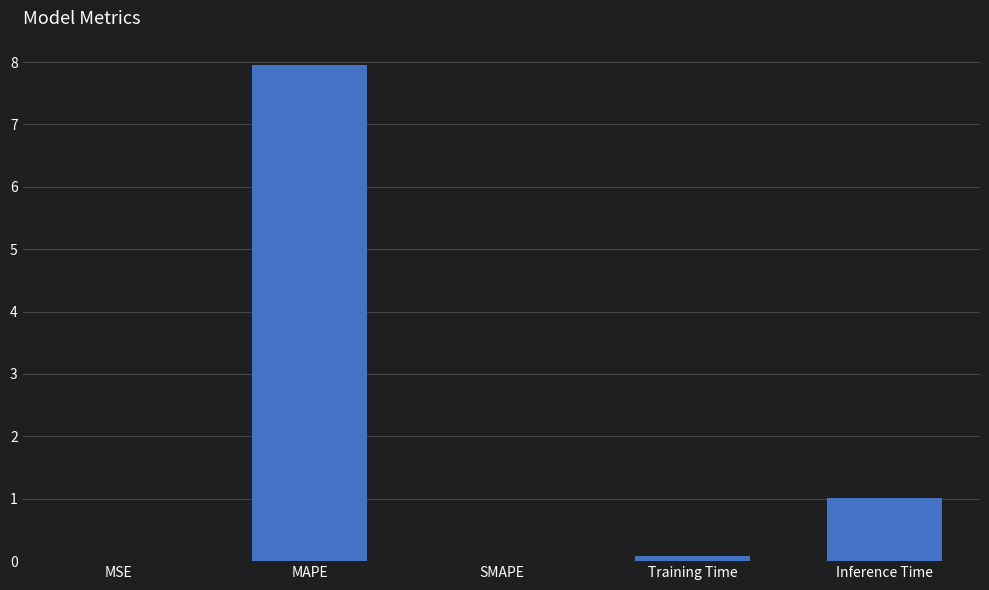

Count the number of categories in the chart.

5